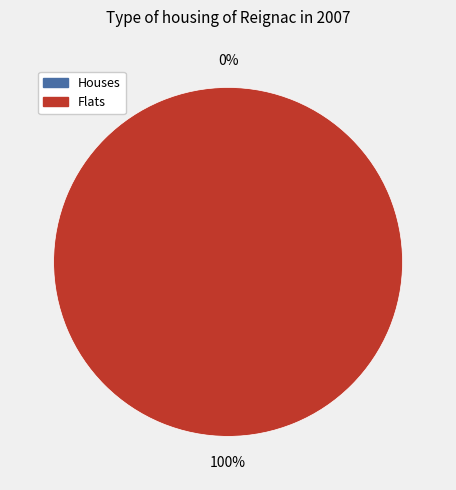

To the nearest percent, what is the difference between the largest and smallest slice percentages?

100%